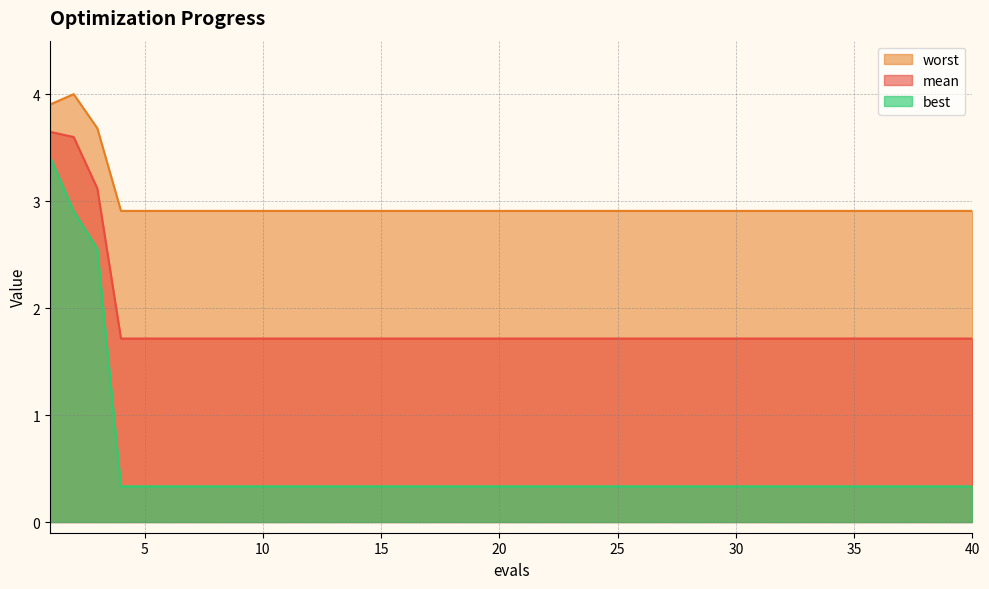

What is the average value of the worst series?

3.0